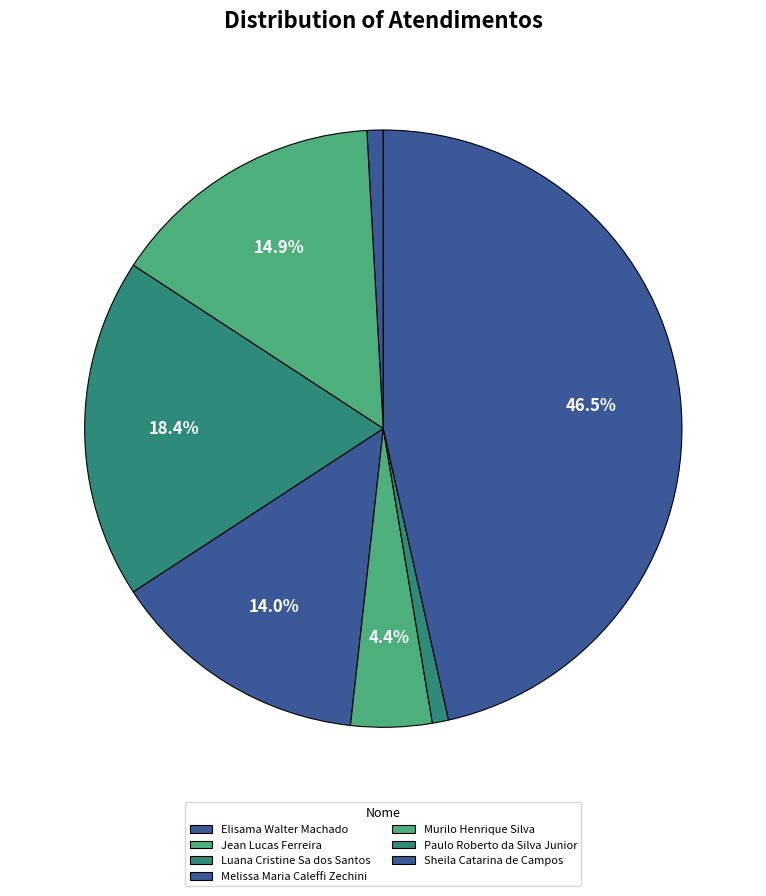

How many segments does this pie chart have?

7